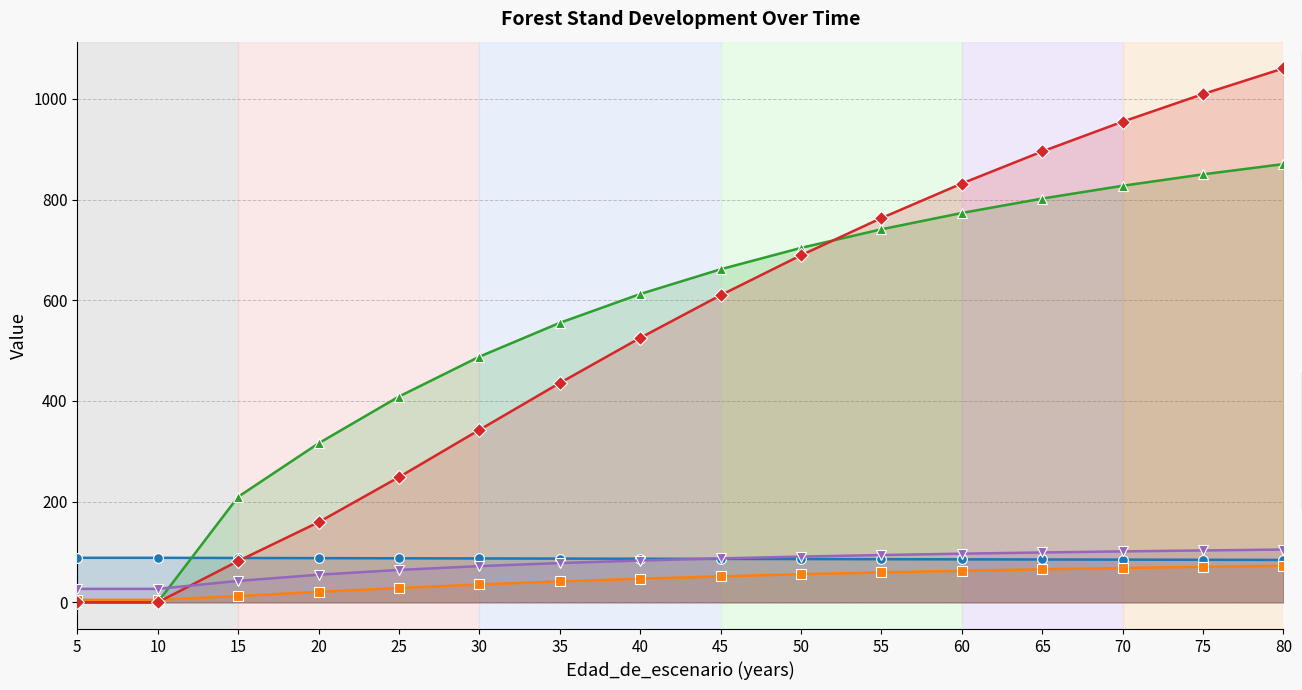

True or false: G has more than 1 points higher than both neighbors.

False